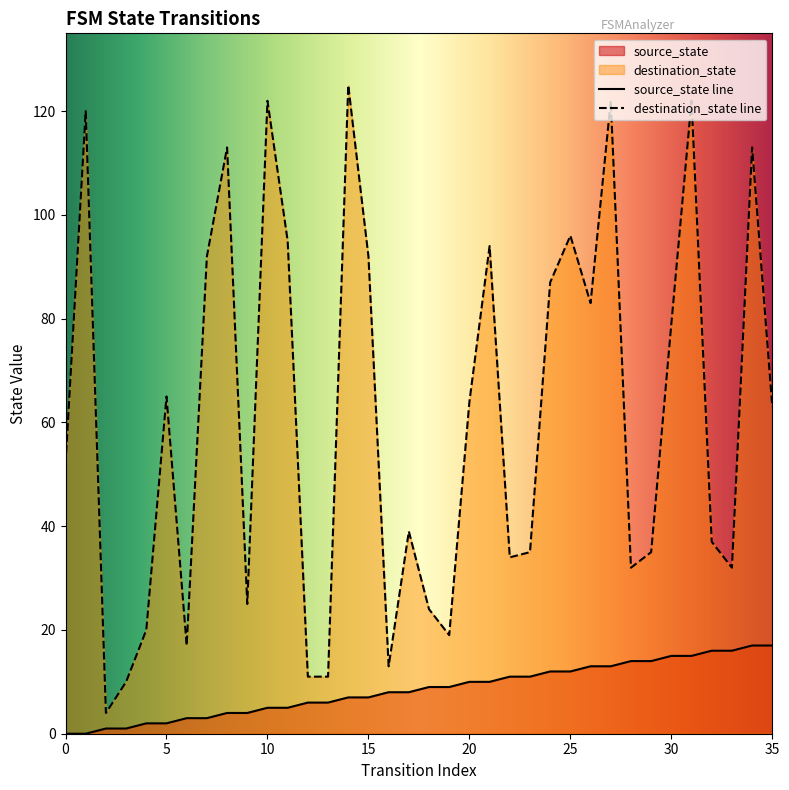

What is the value of the source_state point at the 23rd from the left?

11